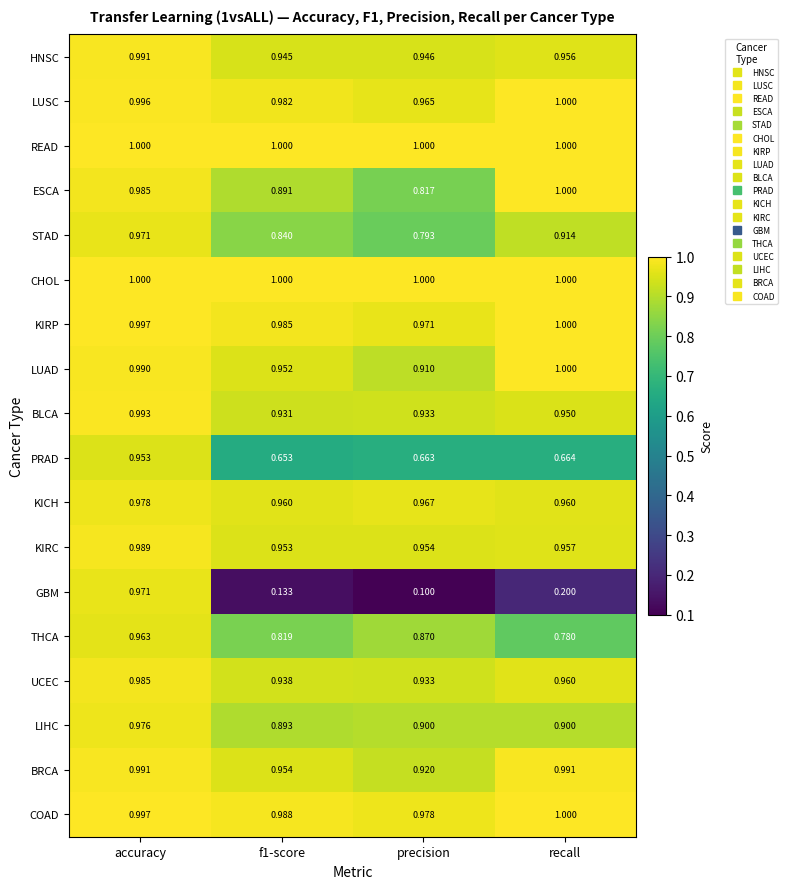

At which label is LUSC closest to 0?

precision